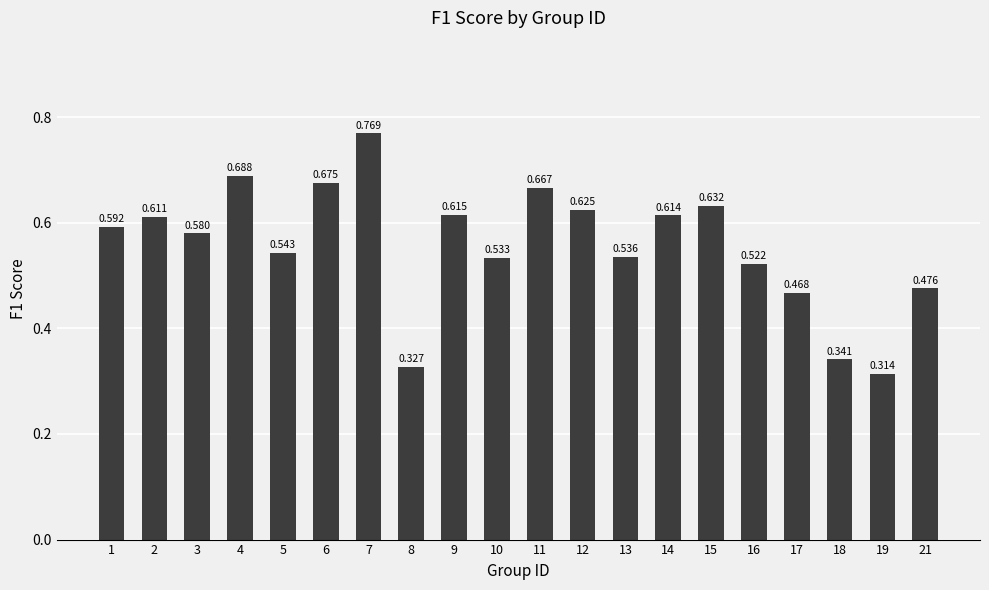

What is the change in value from 4 to 8?

-0.4